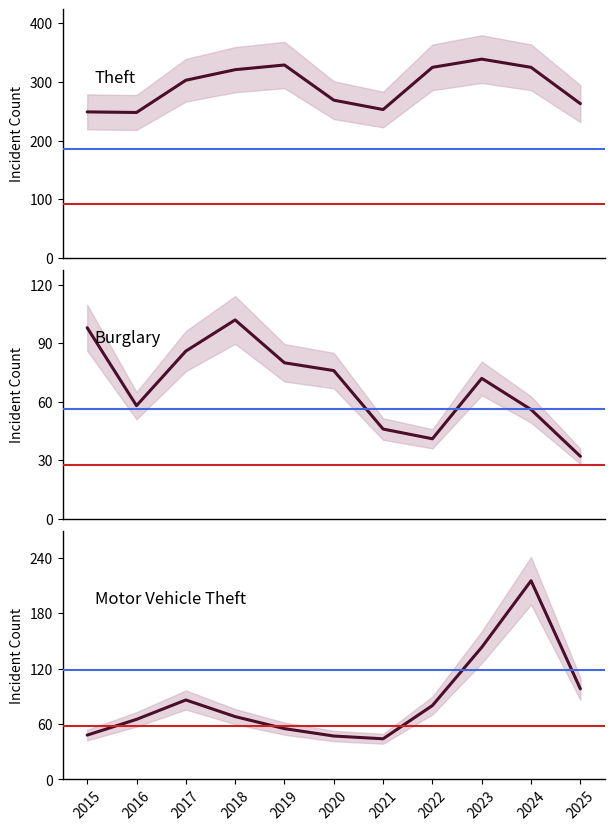

What is the difference between the second highest and minimum values in the Theft series?

81